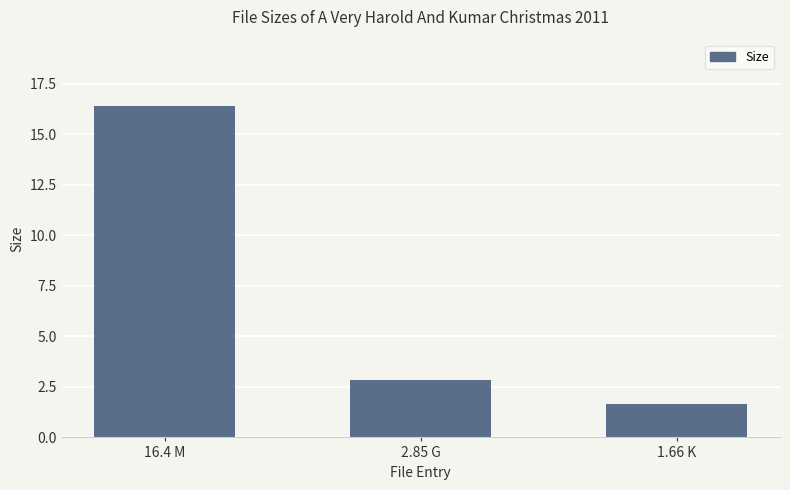

What is the label of the 1st bar from the left?

16.4 M